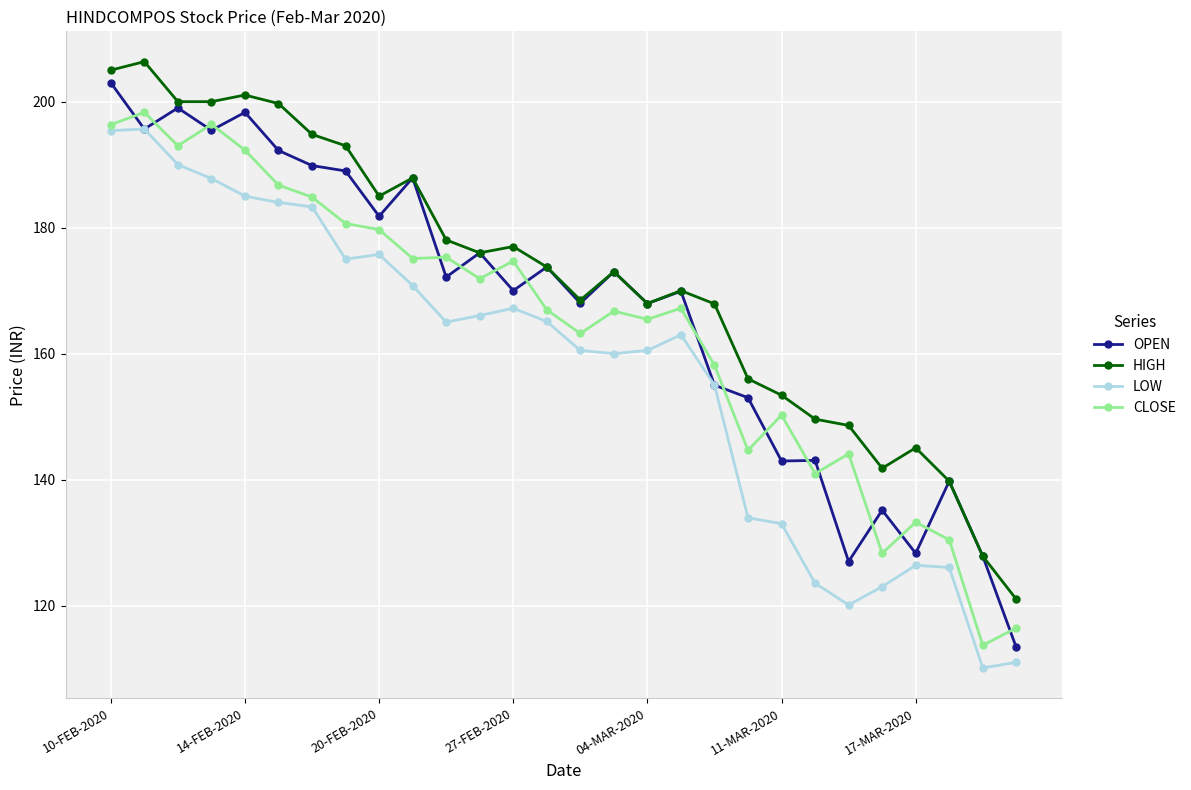

True or false: LOW and HIGH cross at least once.

False